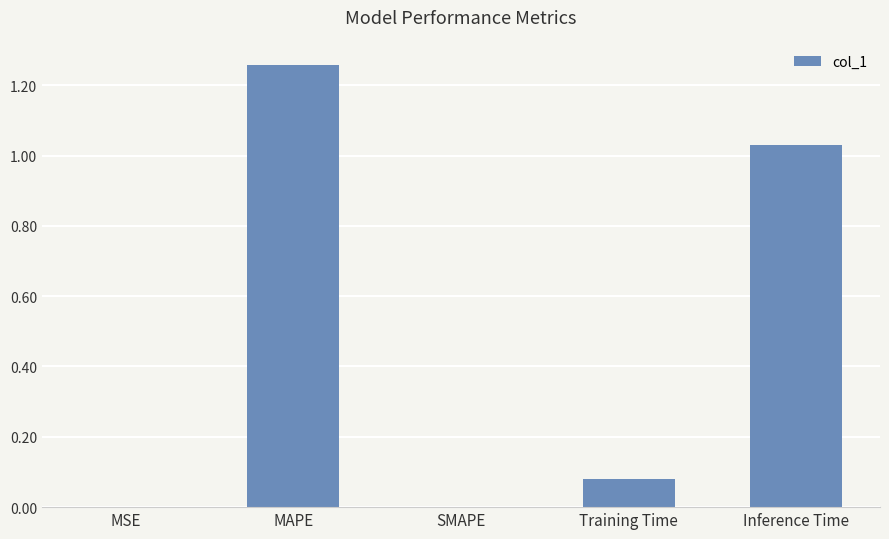

The chart shows a value of 1.7 at Inference Time. True or false?

False